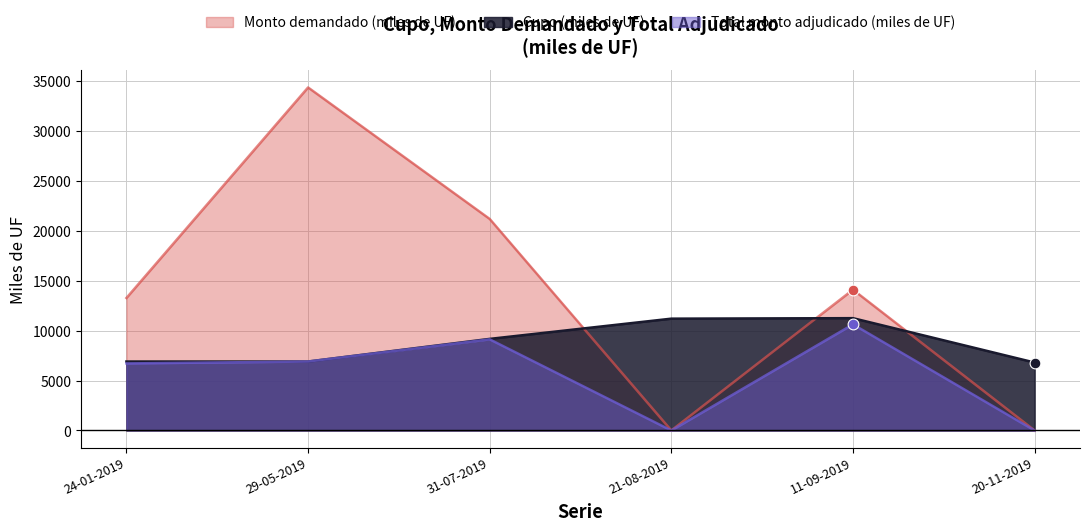

What are all the series names shown in the legend?

Monto demandado (miles de UF), Cupo (miles de UF), Total monto adjudicado (miles de UF)